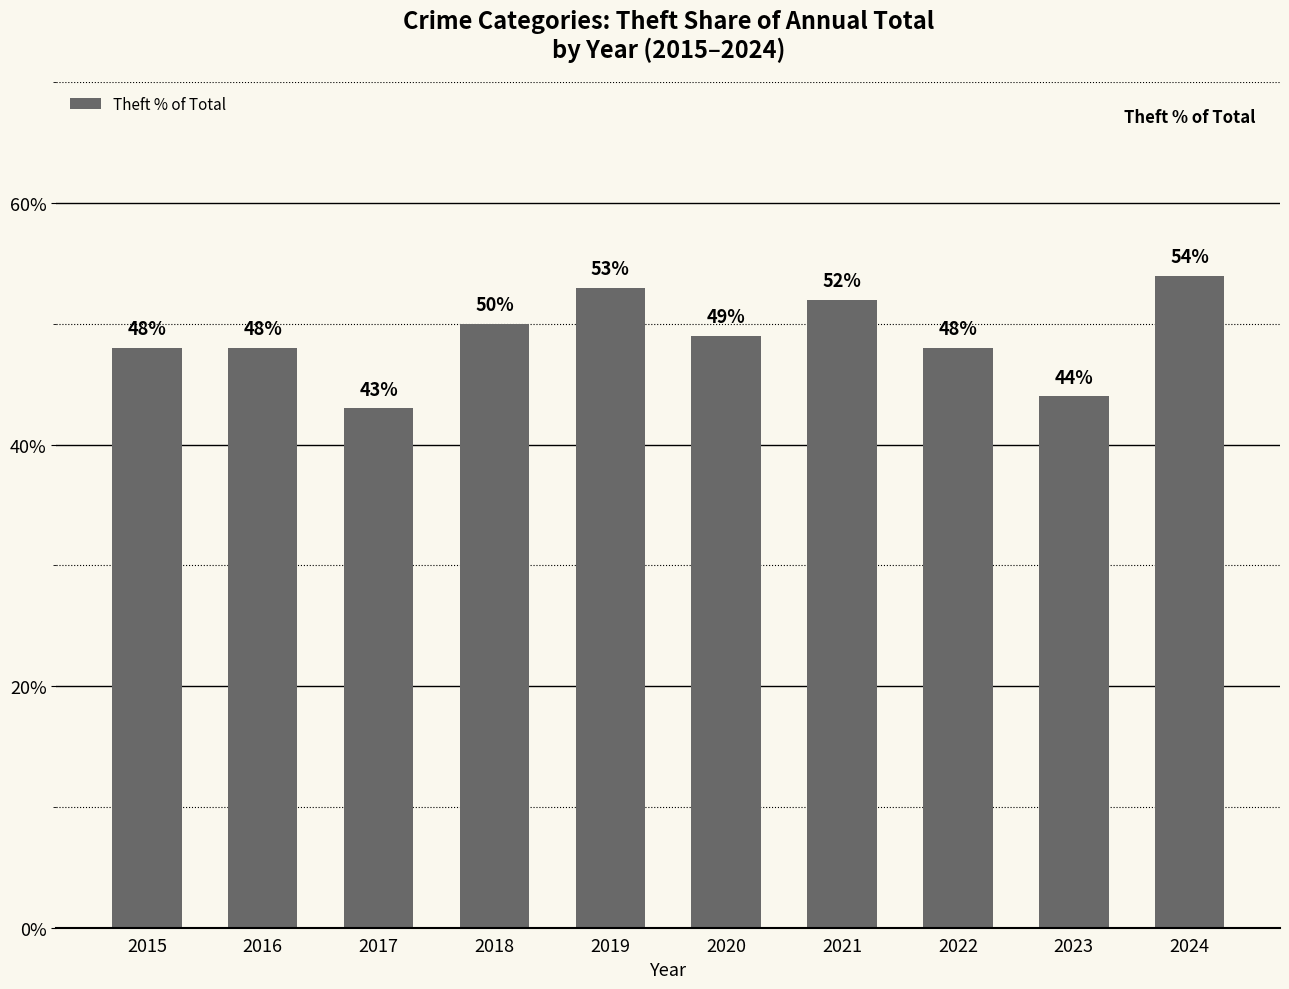

What is the value of the 3rd bar from the left?

43